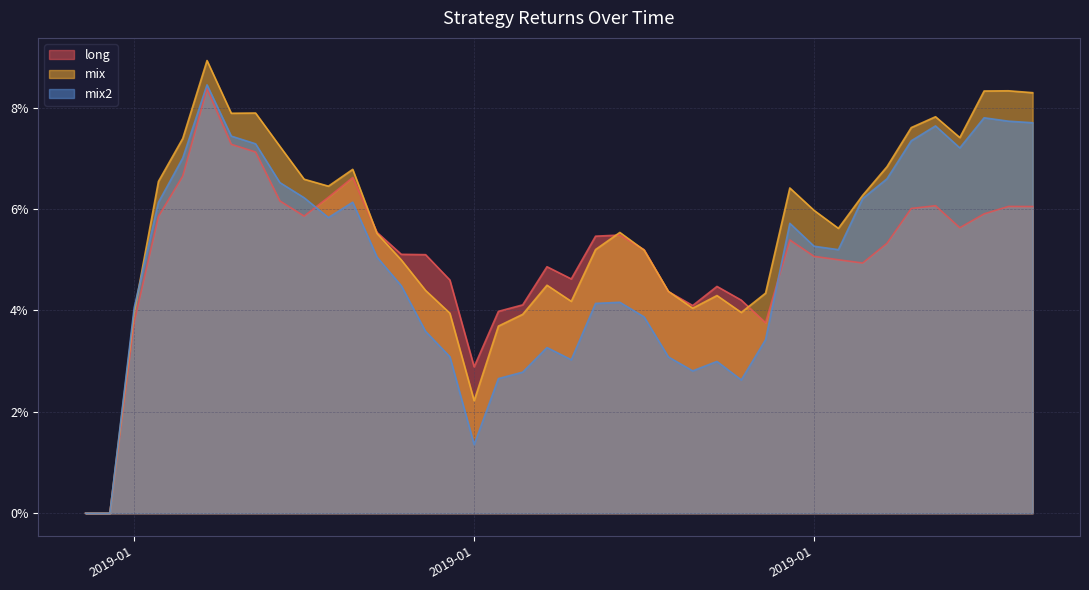

At which label is mix closest to 0?

2018-12-30